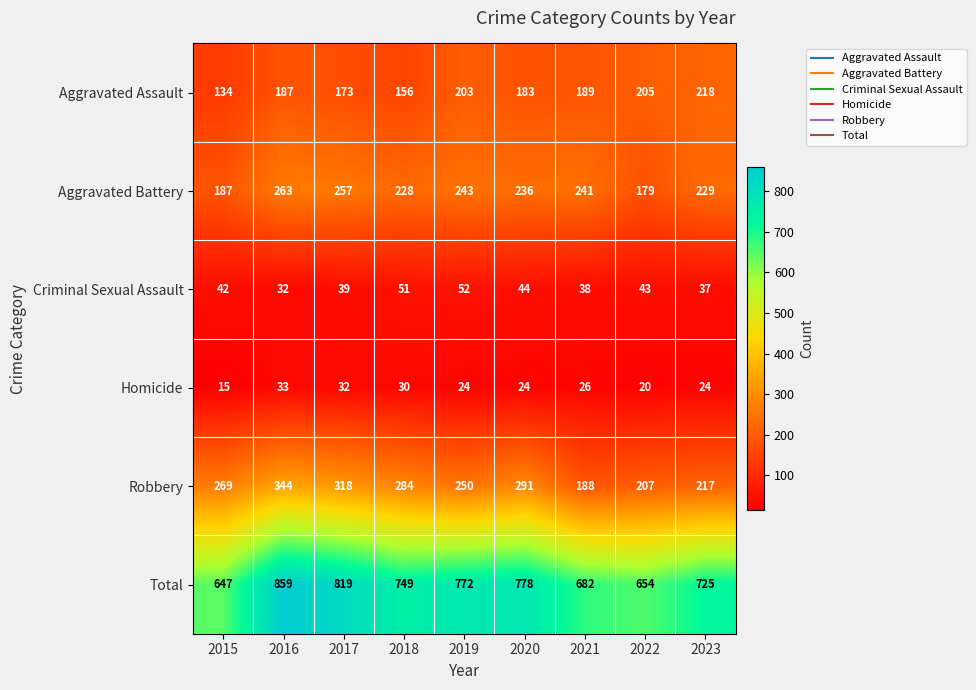

At which label does Aggravated Battery reach its peak?

2016